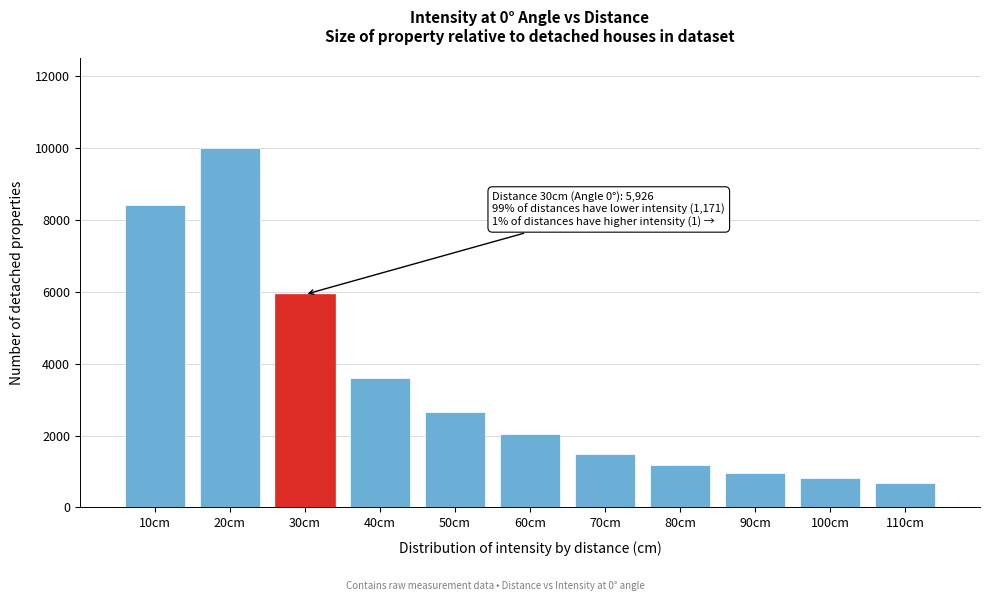

Reading left to right, list all the values displayed in this chart.

10cm=8420	20cm=10000	30cm=5926	40cm=3608	50cm=2657	60cm=2042	70cm=1500	80cm=1171	90cm=970	100cm=820	110cm=678